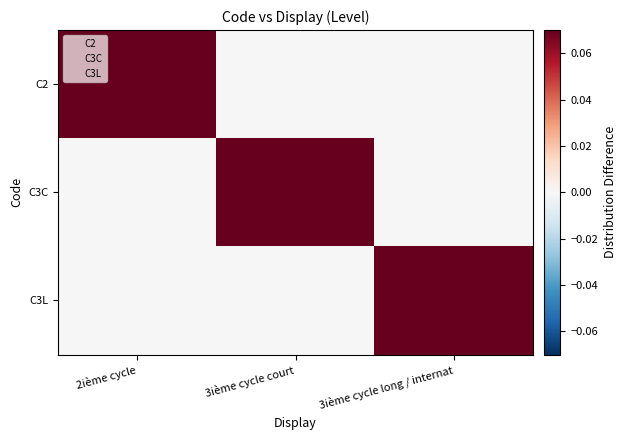

Rank the series by their maximum value, from highest to lowest.

C2, C3C, C3L